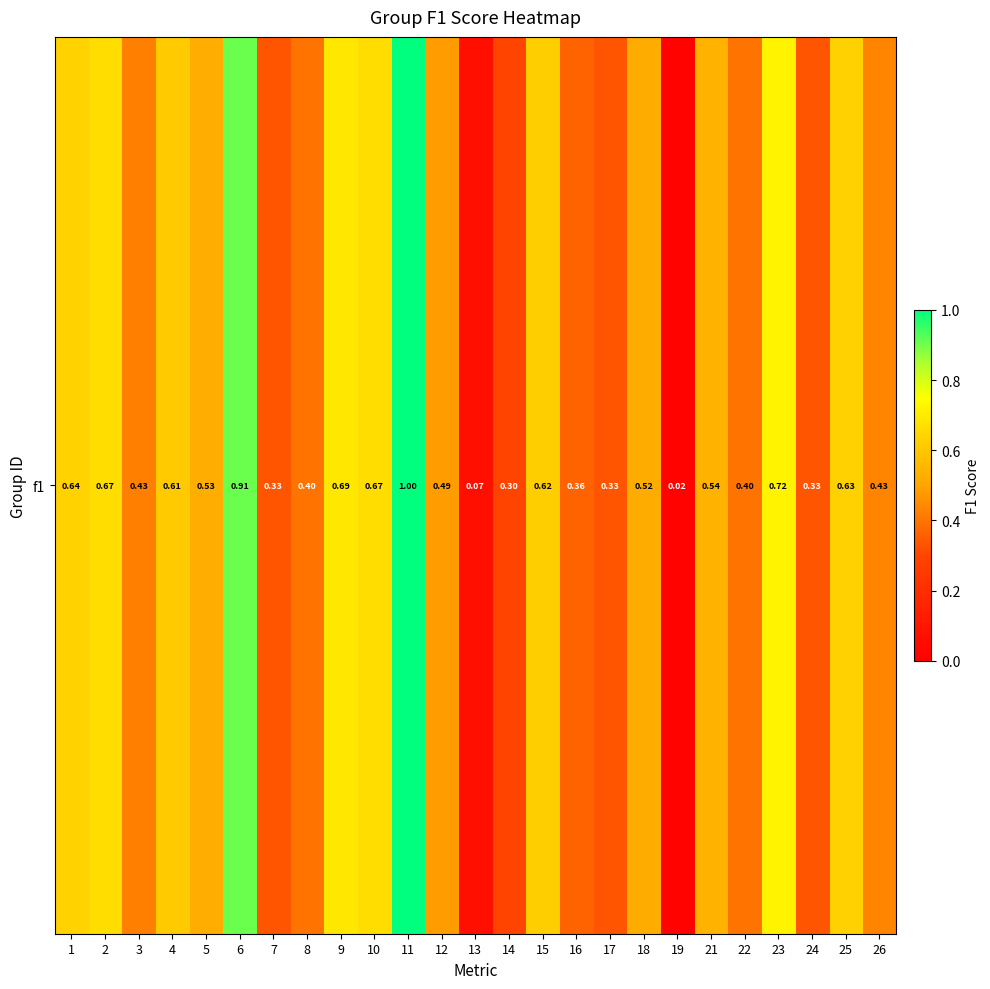

At which category does the chart reach its minimum across all series?

19